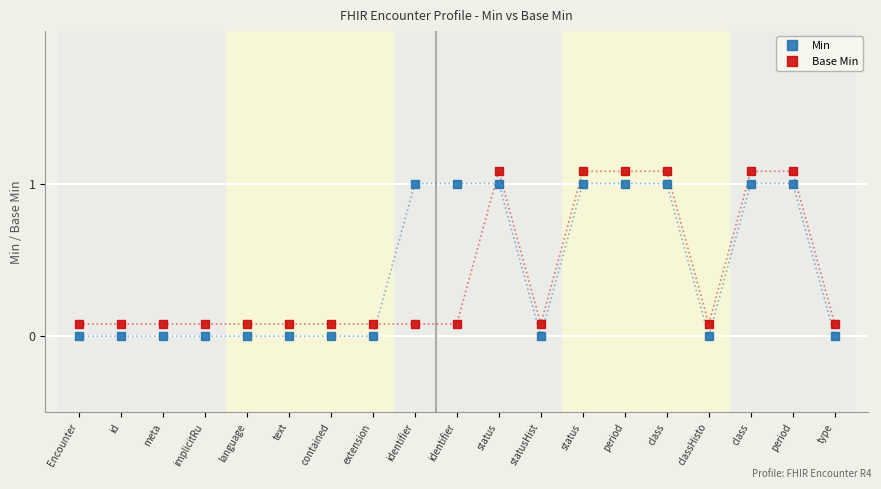

Where is Base Min nearest to the value 0?

Encounter